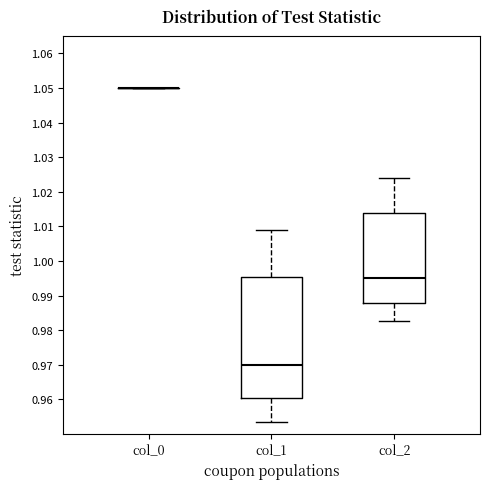

Which box is the tallest, from its lower edge to its upper edge?

col_1